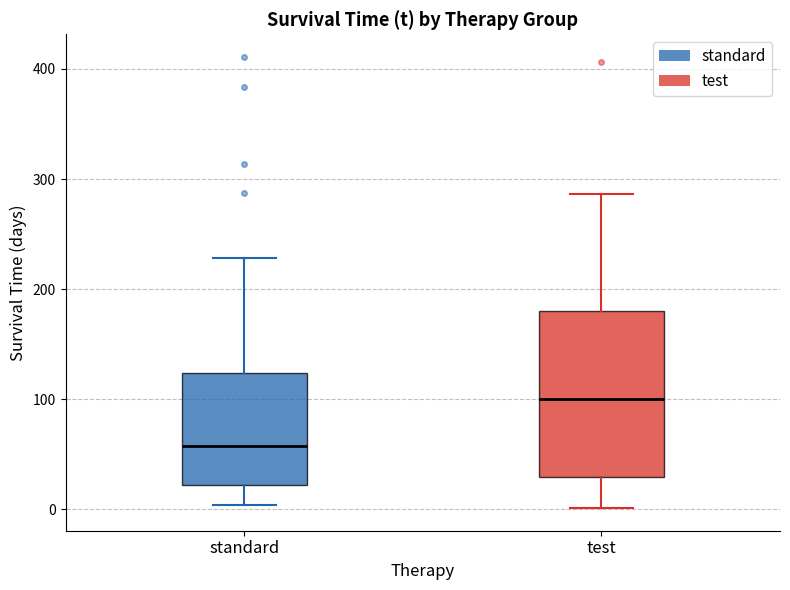

Reading left to right, read every box against the y-axis: the position of its median line, the range the box covers, and the ends of its whiskers. The values are not printed on the chart, so give them approximately, as read against the axis.

standard: median 60, box 20 to 120, whiskers 0 to 230
test: median 100, box 30 to 180, whiskers 0 to 290